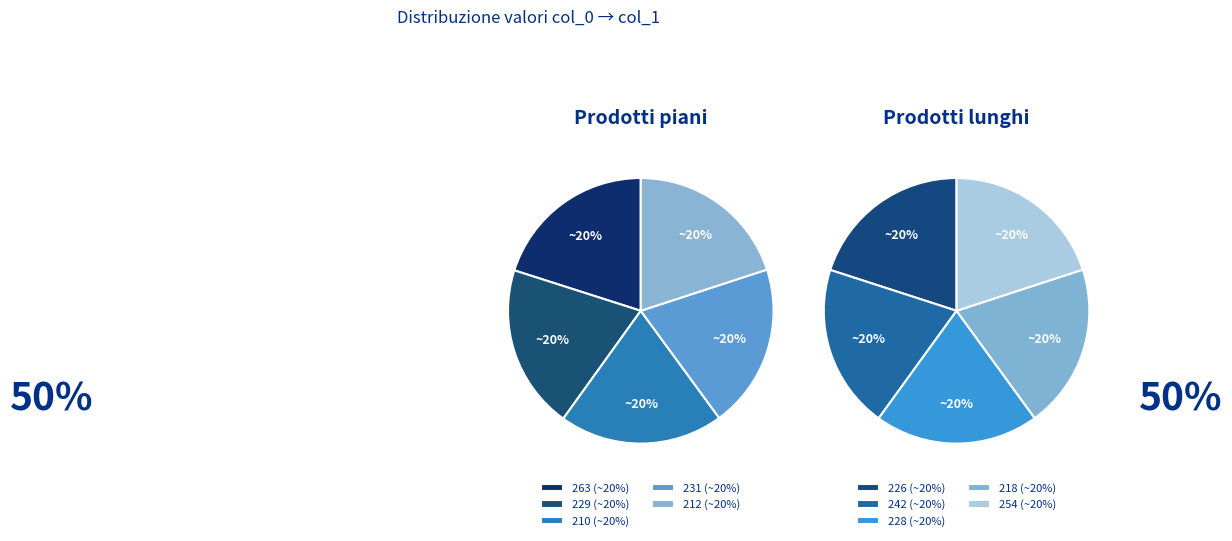

Does any single category account for the majority?

No